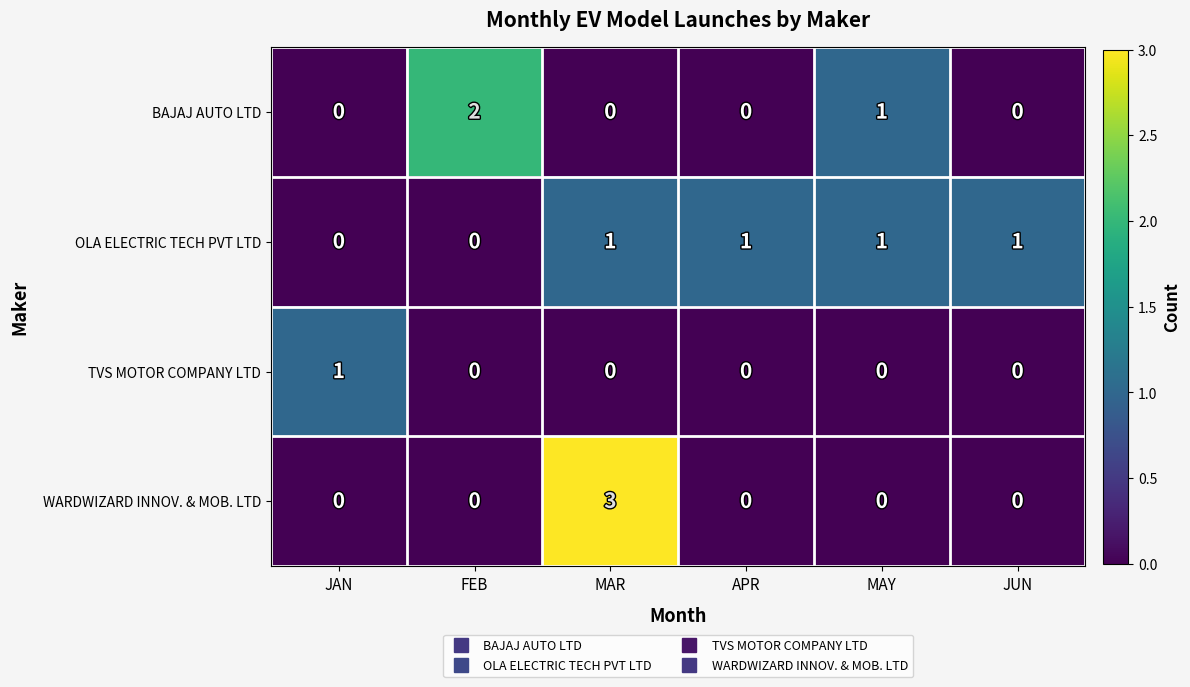

Which series has the largest total across all categories?

OLA ELECTRIC TECH PVT LTD